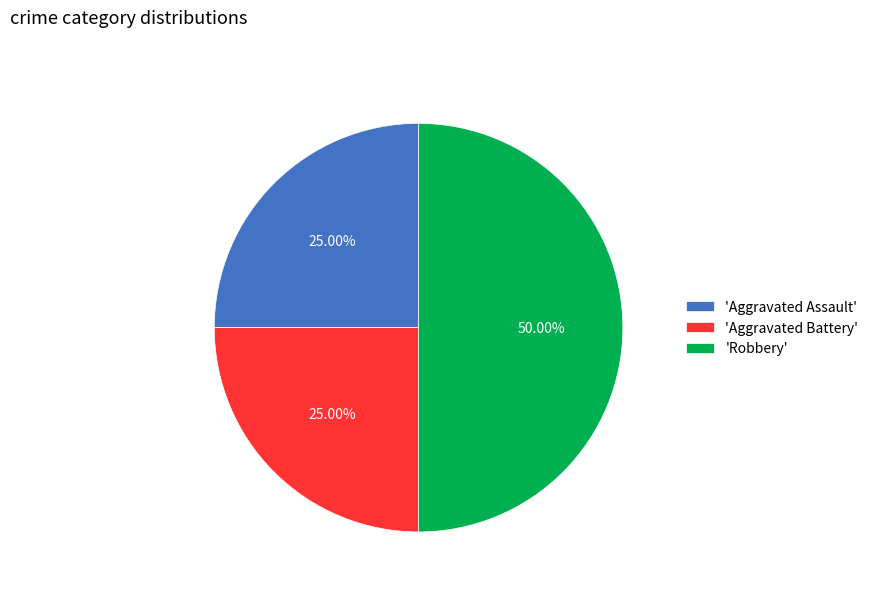

Which category has the biggest portion of the pie?

'Robbery'